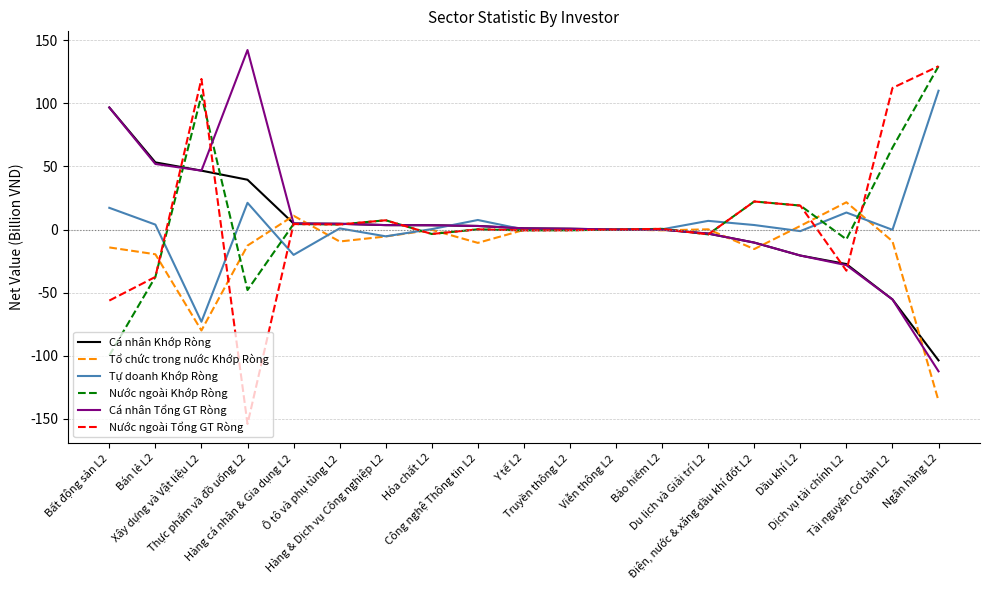

Which series has the largest range (max minus min)?

Nước ngoài Tổng GT Ròng